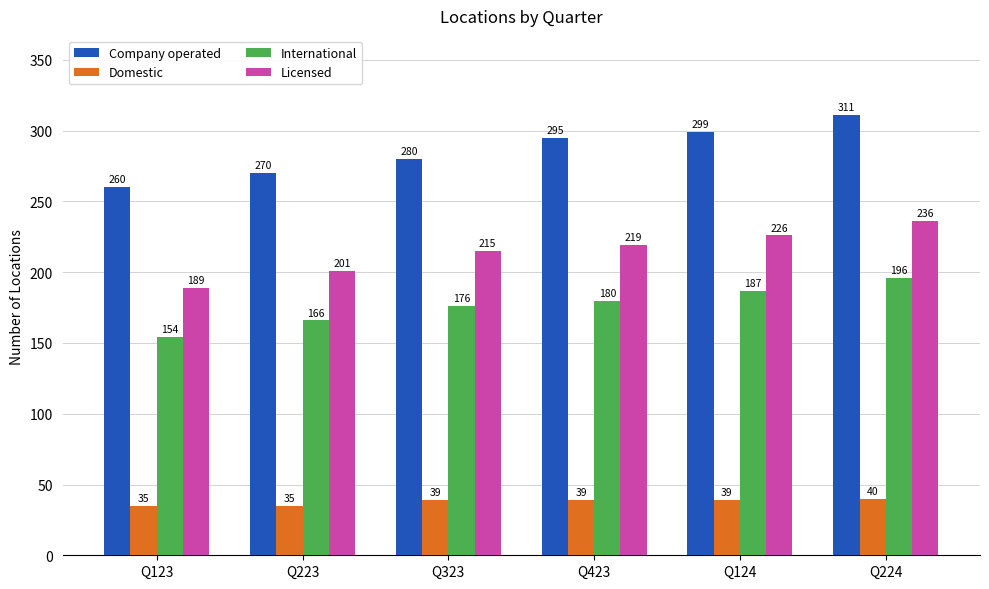

What is the difference between the highest and lowest values at Q323?

241